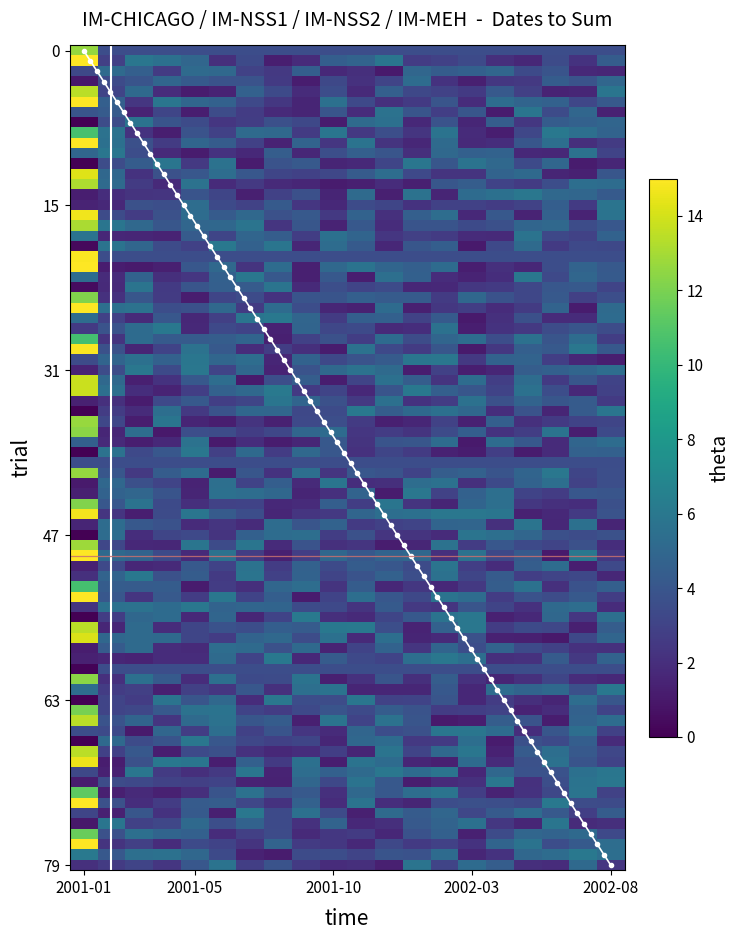

What is the sum of all IM-NSS1 values?

82.3